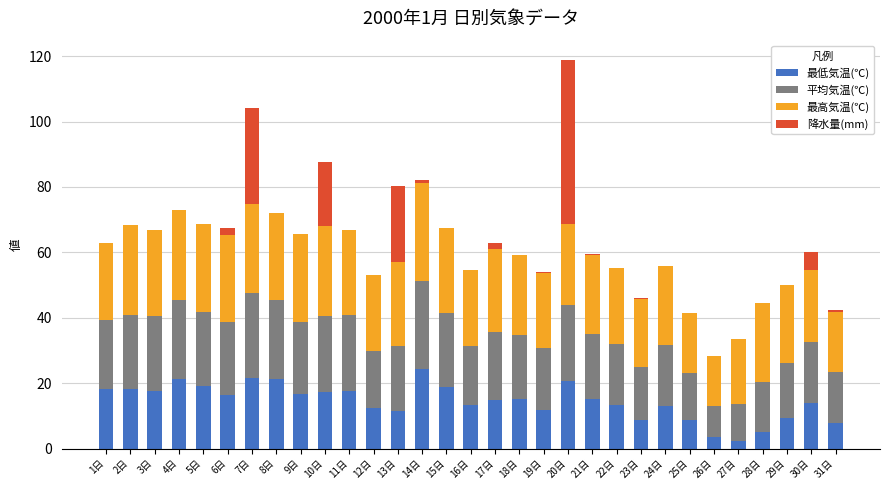

What is the maximum value for 最低気温(℃)?

24.4